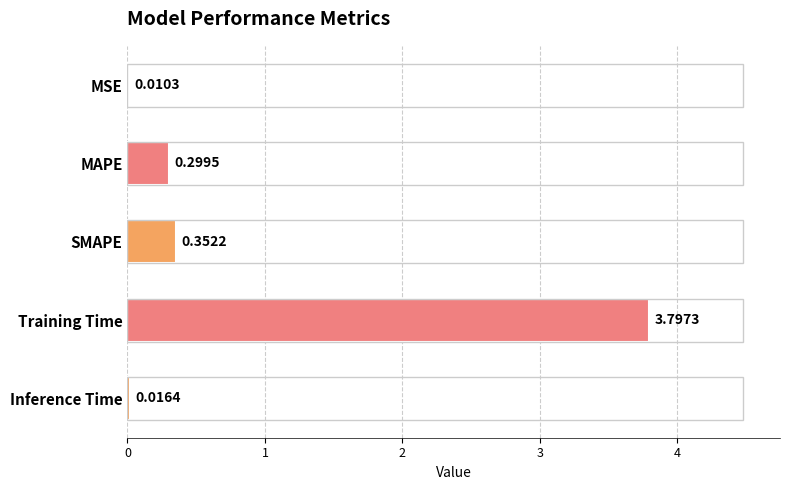

At which label is the value closest to 1?

SMAPE